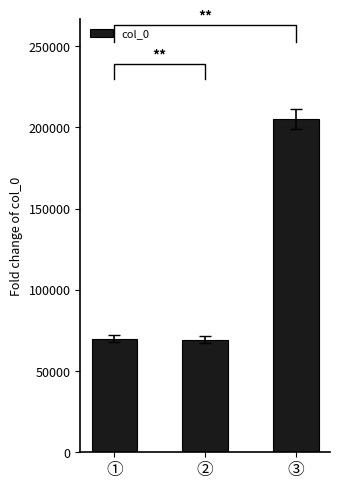

What is the label of the 3rd bar from the right?

①